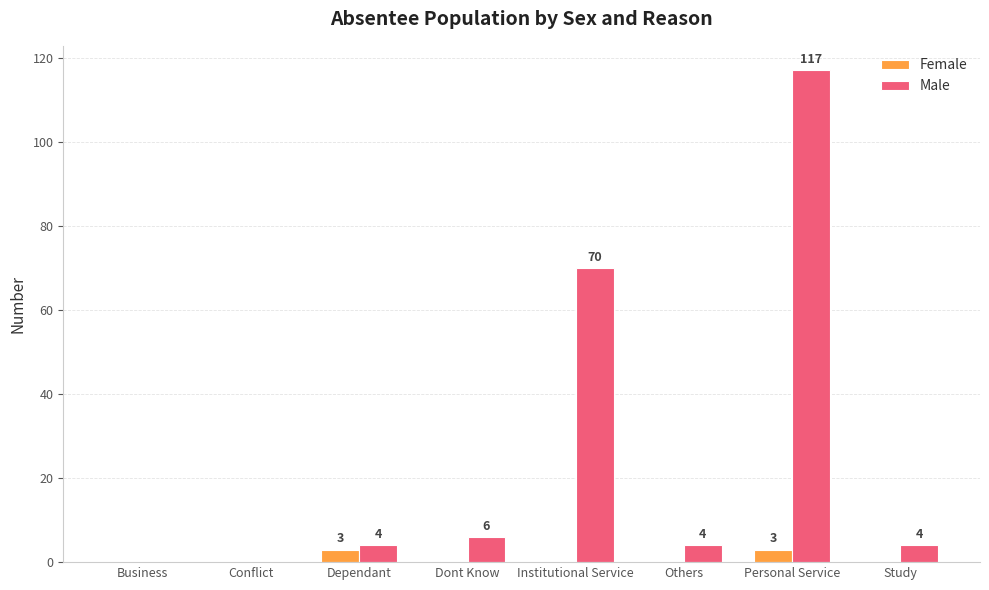

Is the value of Female at Personal Service greater than the value of Male at Business?

Yes